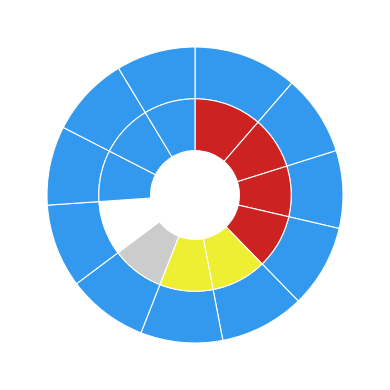

Is there any slice that represents more than half of the pie?

No